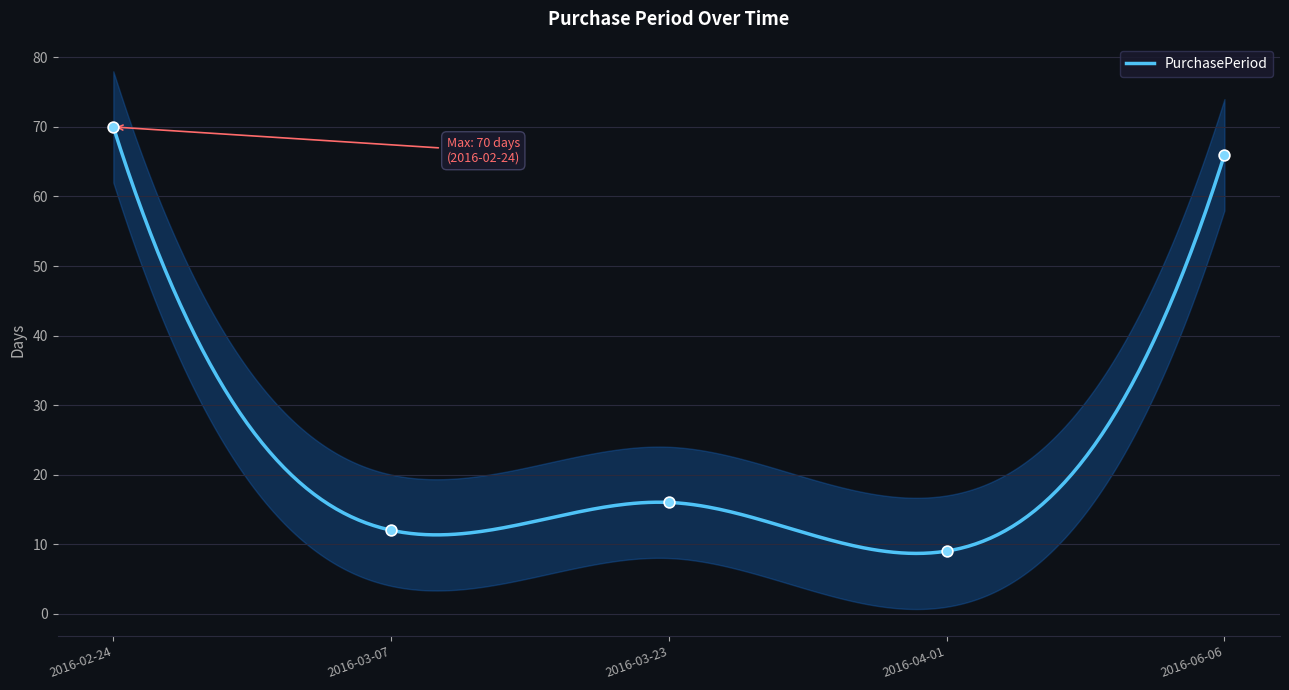

Between 2016-03-07 and 2016-04-01, which is larger?

2016-03-07